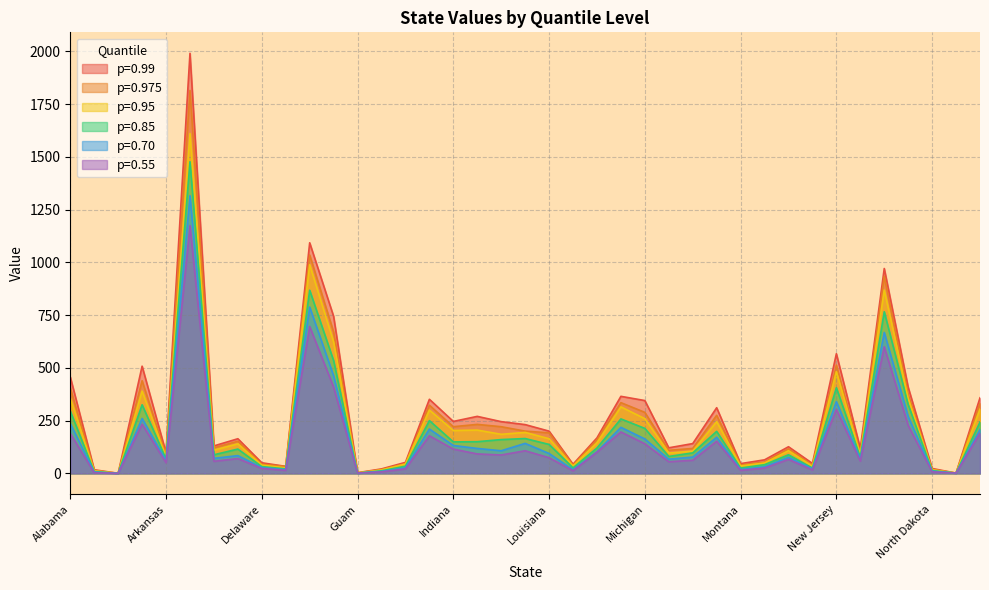

How many lines are shown in the chart?

6